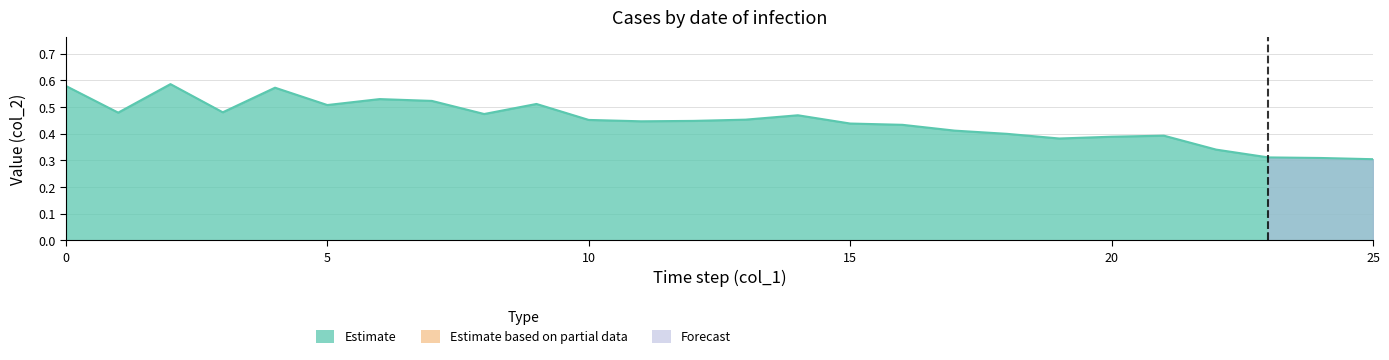

Which category has the highest value across all series?

2